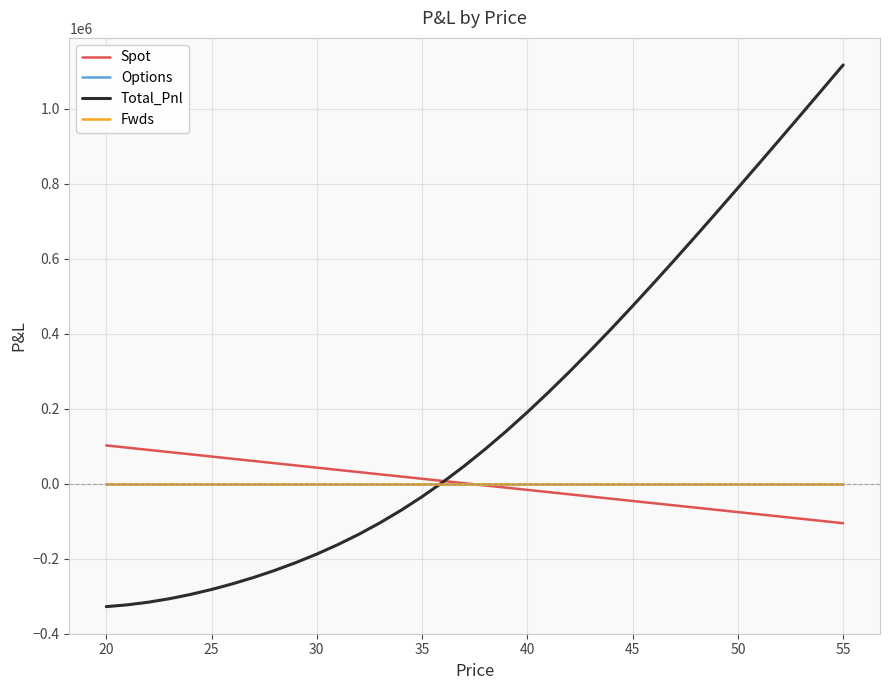

How many lines are shown in the chart?

4